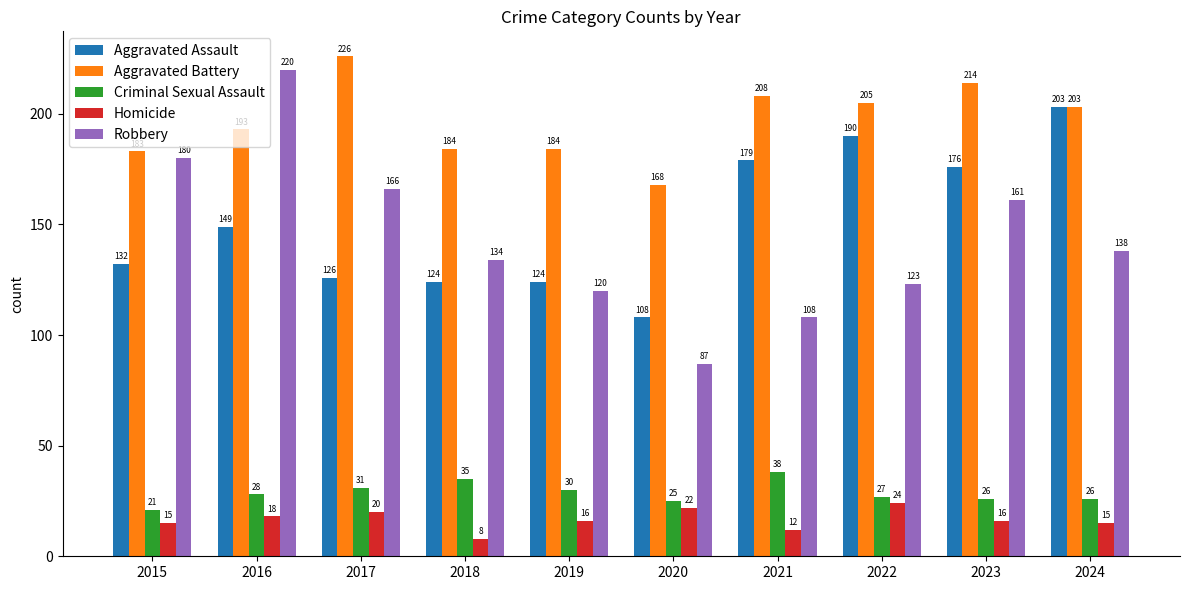

How many groups of bars are there?

10